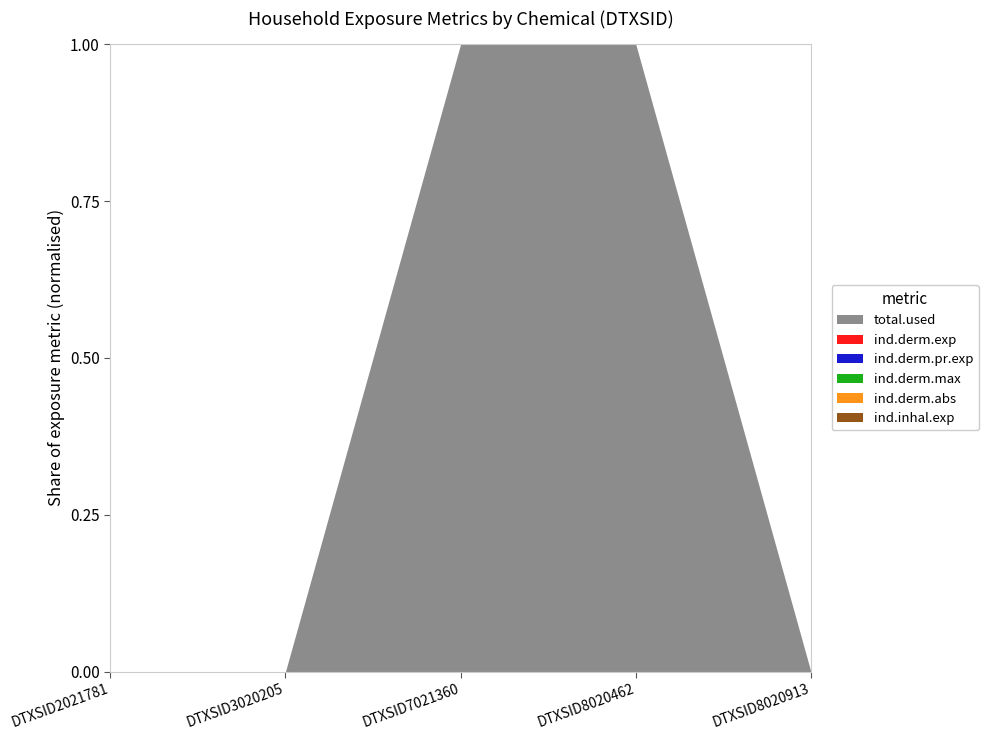

Count the number of categories in the chart.

5